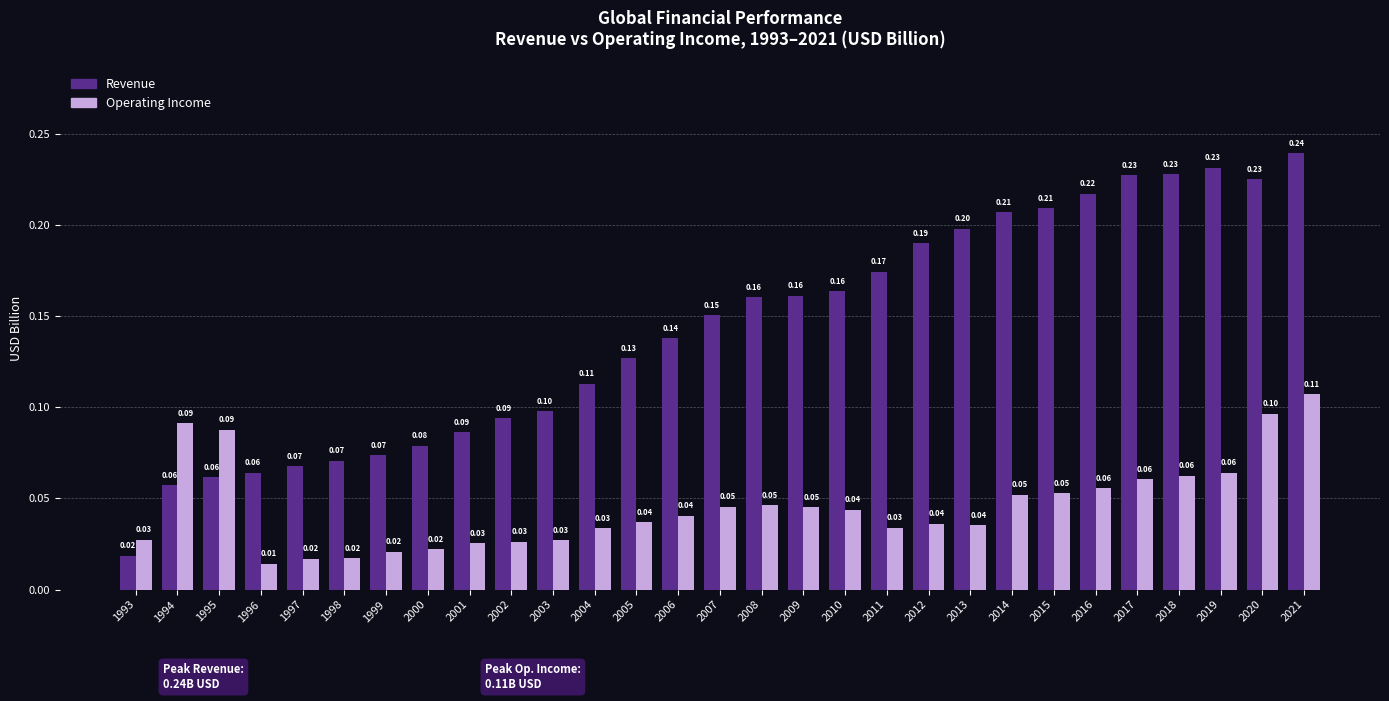

Between 2007 and 2017, which series saw the biggest shift?

Revenue